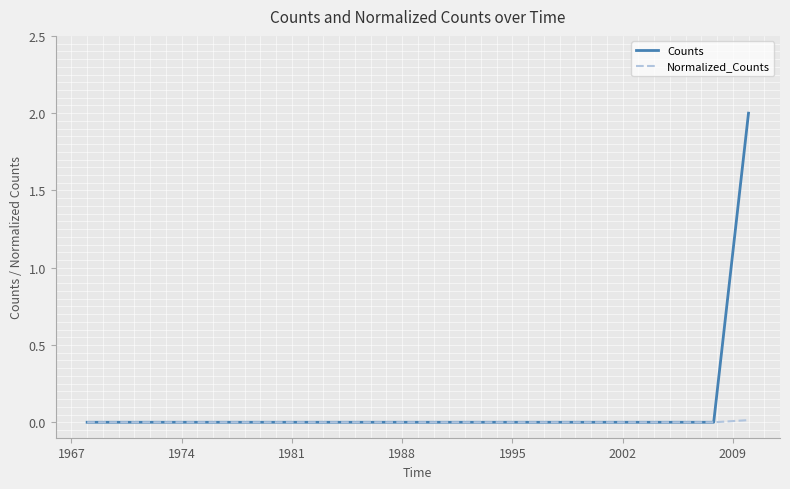

Rank the series by their maximum value, from highest to lowest.

Counts, Normalized_Counts